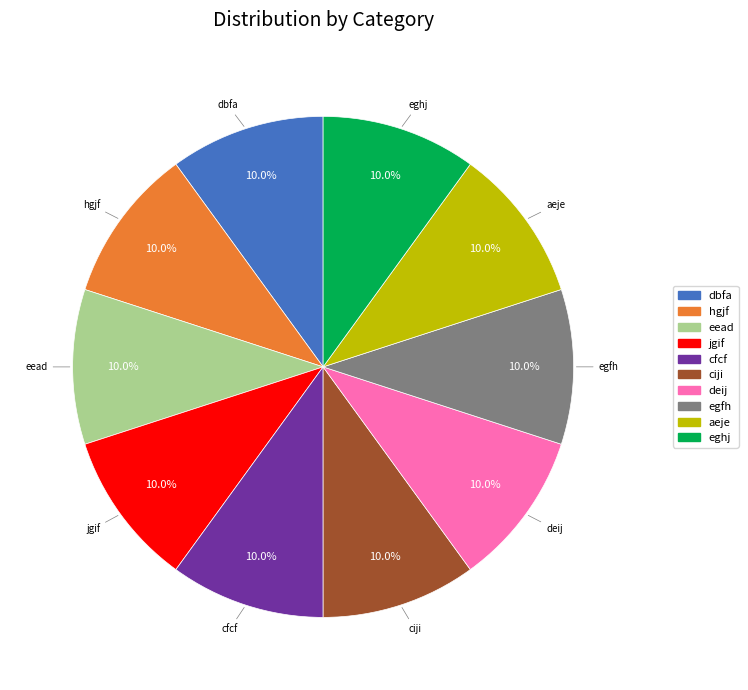

Is there any slice that represents more than half of the pie?

No